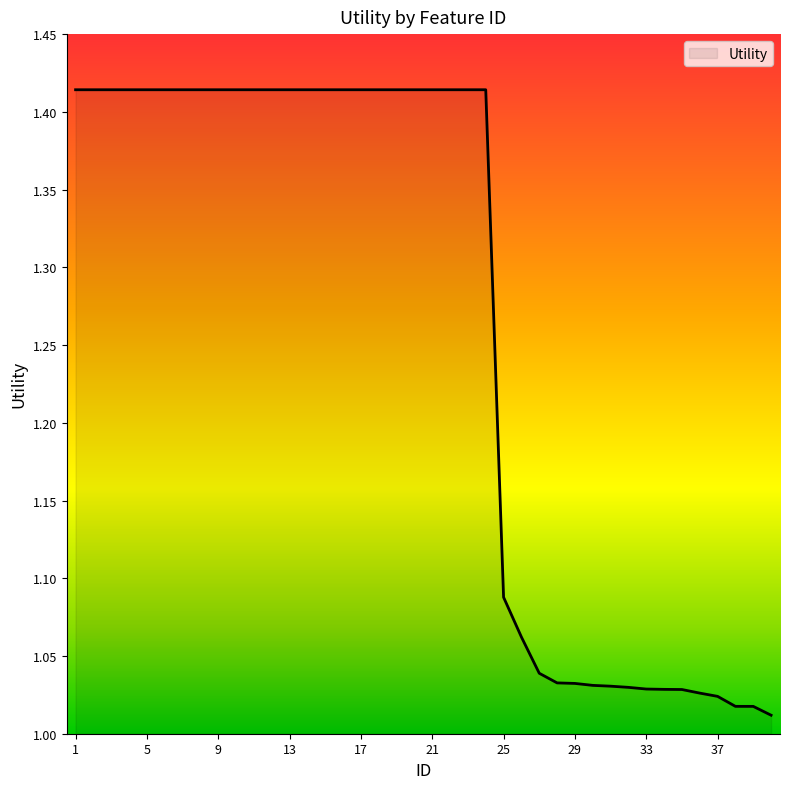

What is the difference between the maximum and minimum values?

0.4